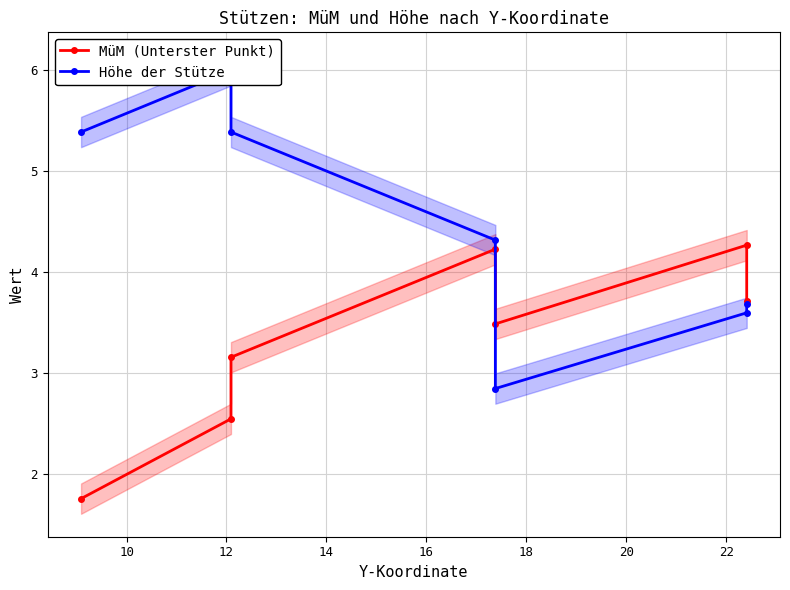

Which series has the largest total across all categories?

Höhe der Stütze